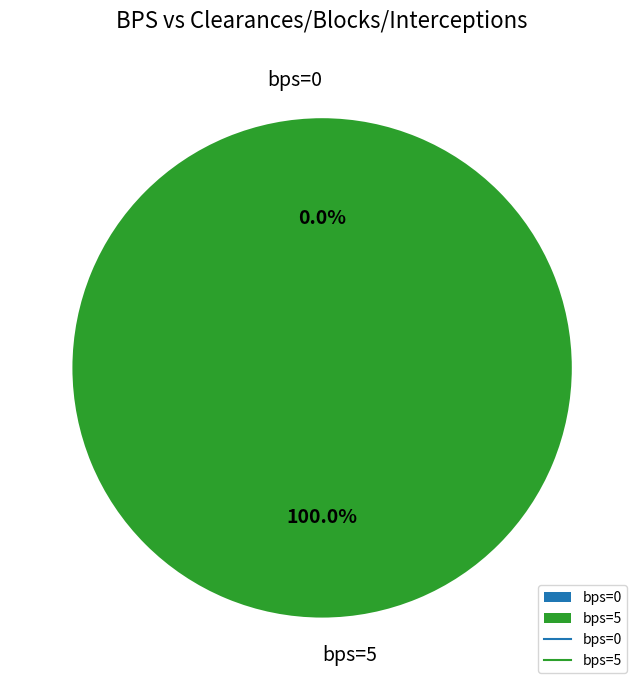

The 5 slice represents 100% of the pie. True or false?

True